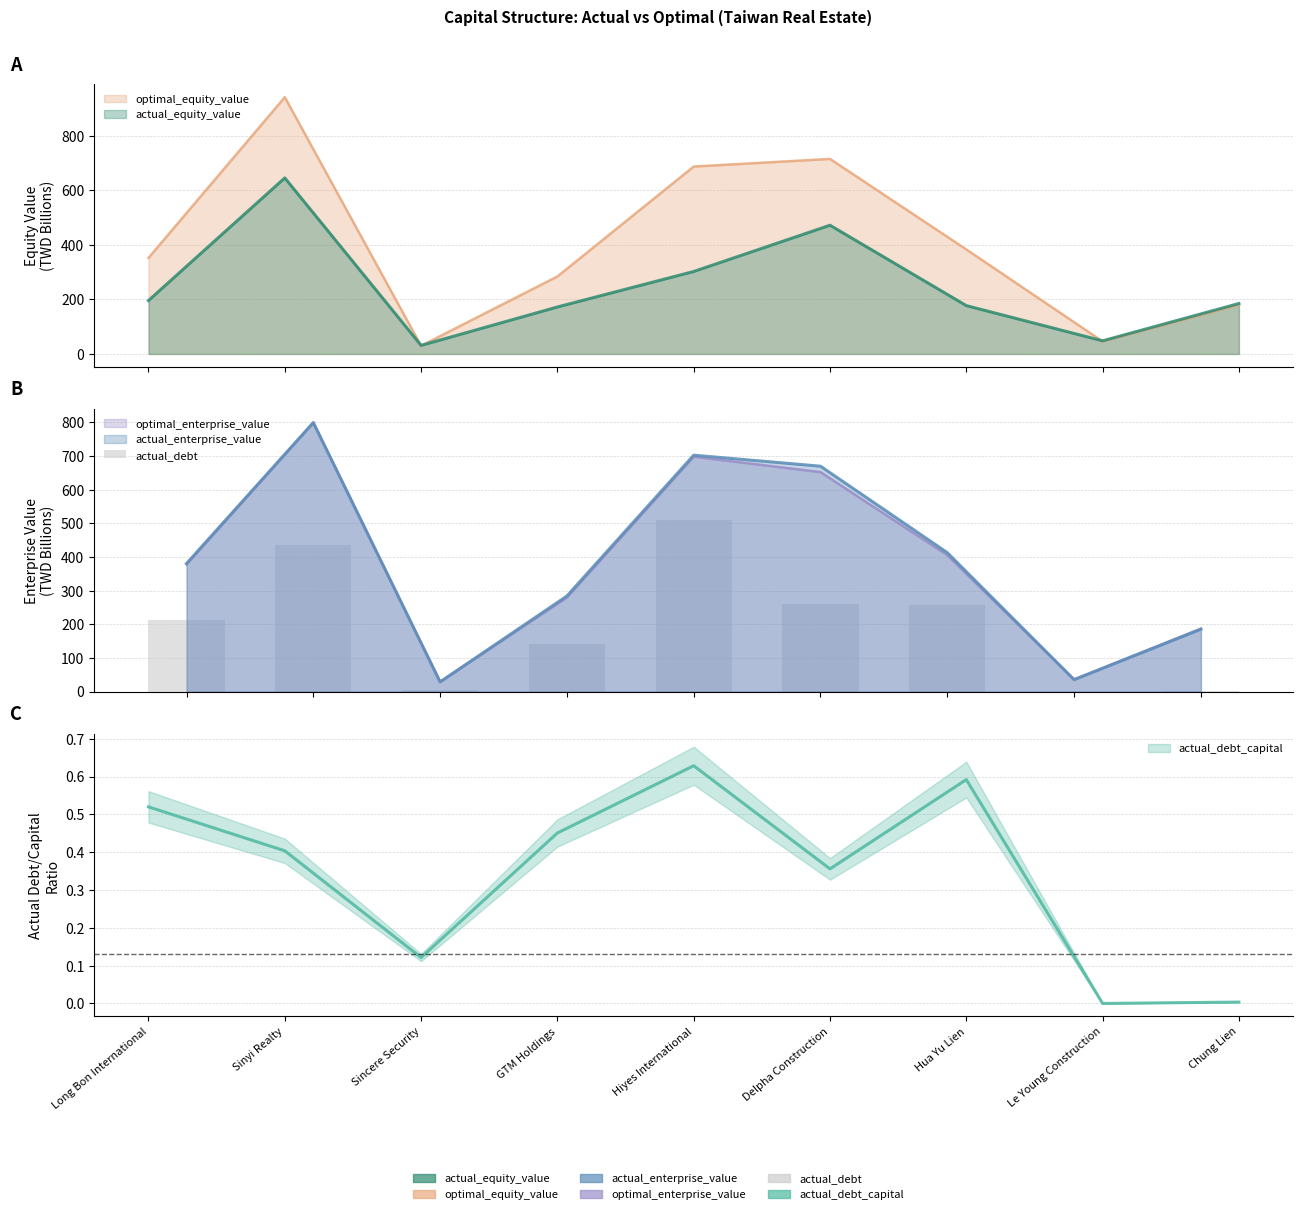

What is the average value?

202.6